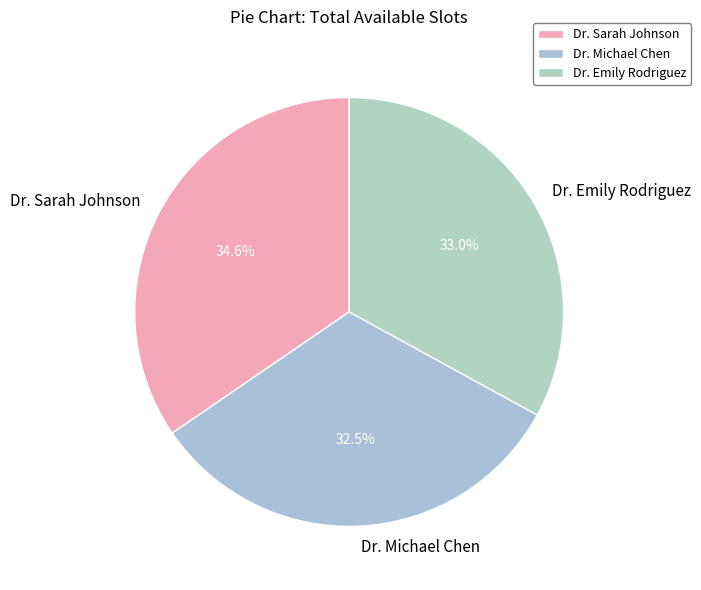

Does Dr. Emily Rodriguez represent more than half of the total?

No